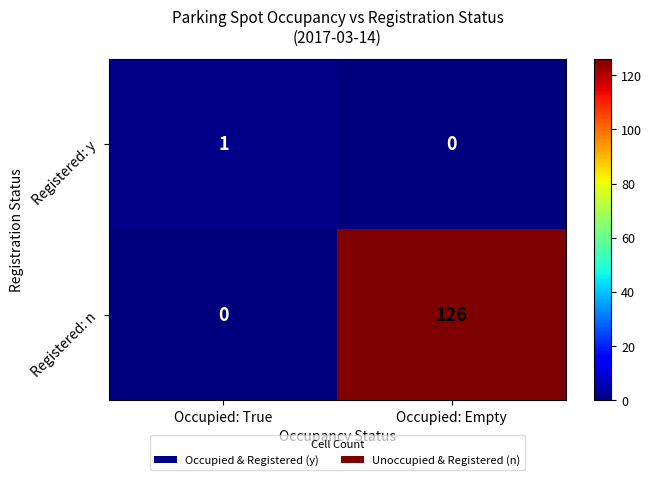

Reading right to left, list all the values displayed in this chart.

Registered: y: 0	1
Registered: n: 126	0